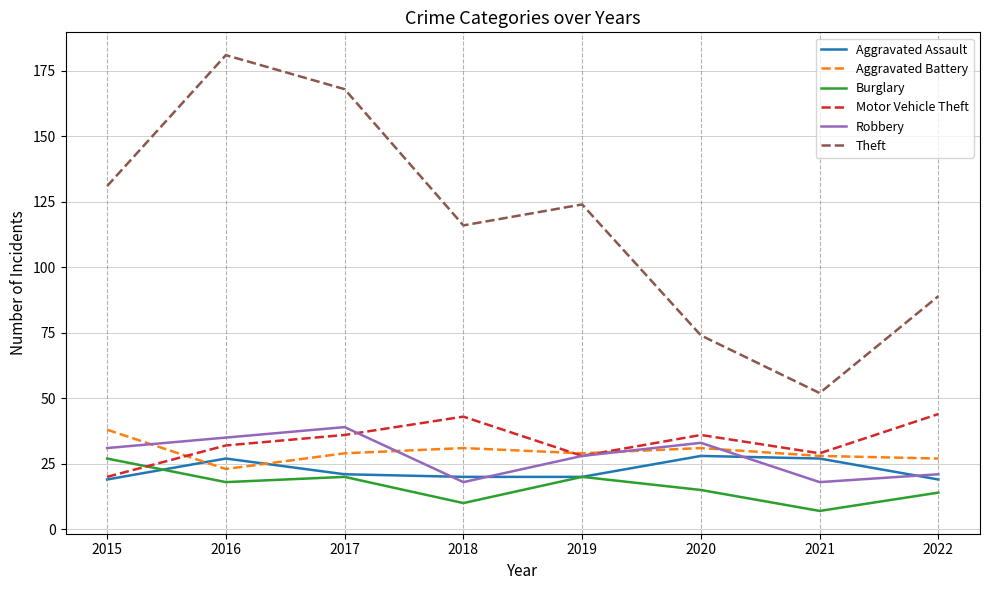

What is the total value across all series at 2019?

249